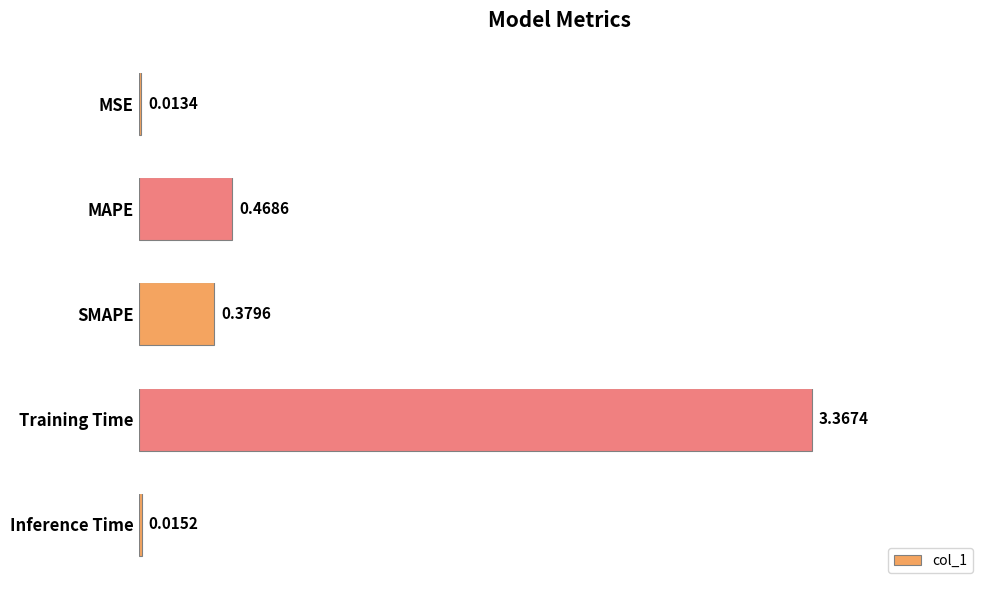

What is the label of the 2nd bar from the top?

MAPE